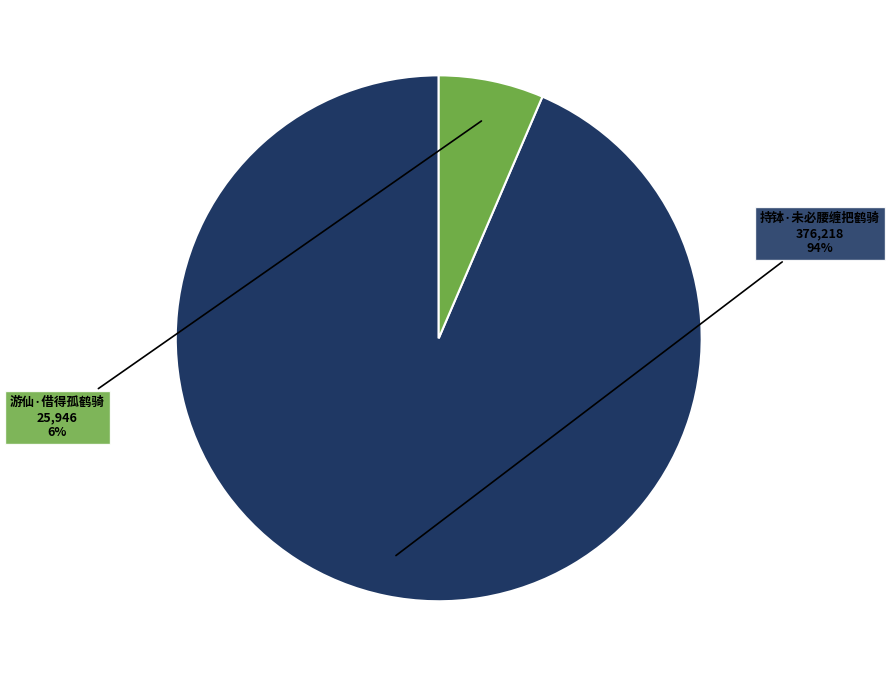

To the nearest percent, what is the average slice percentage?

50%